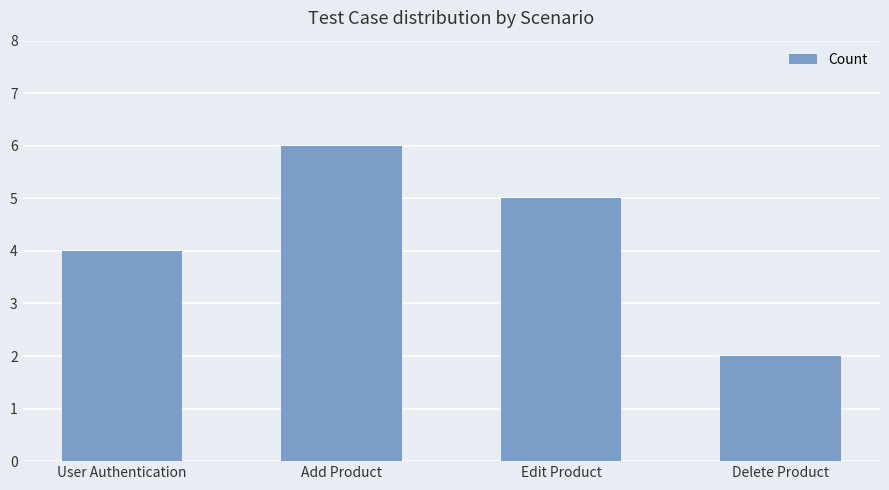

Count the values in the range 4 to 6.

3